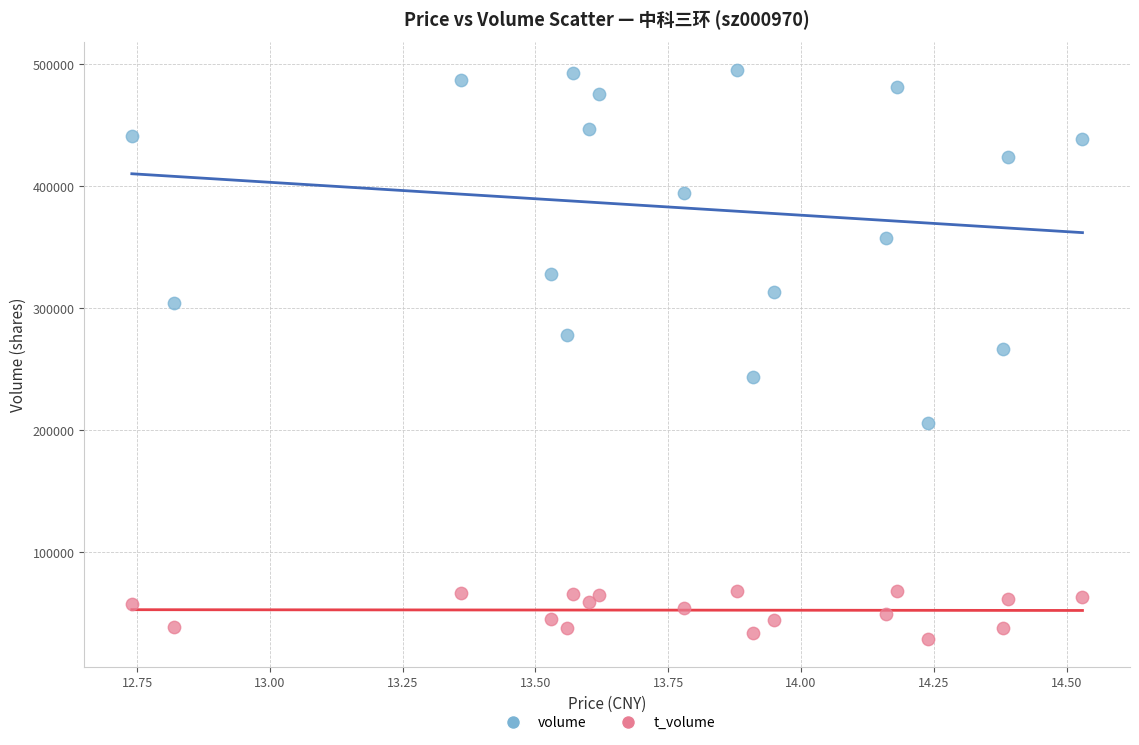

Which series contains the highest Y value?

volume